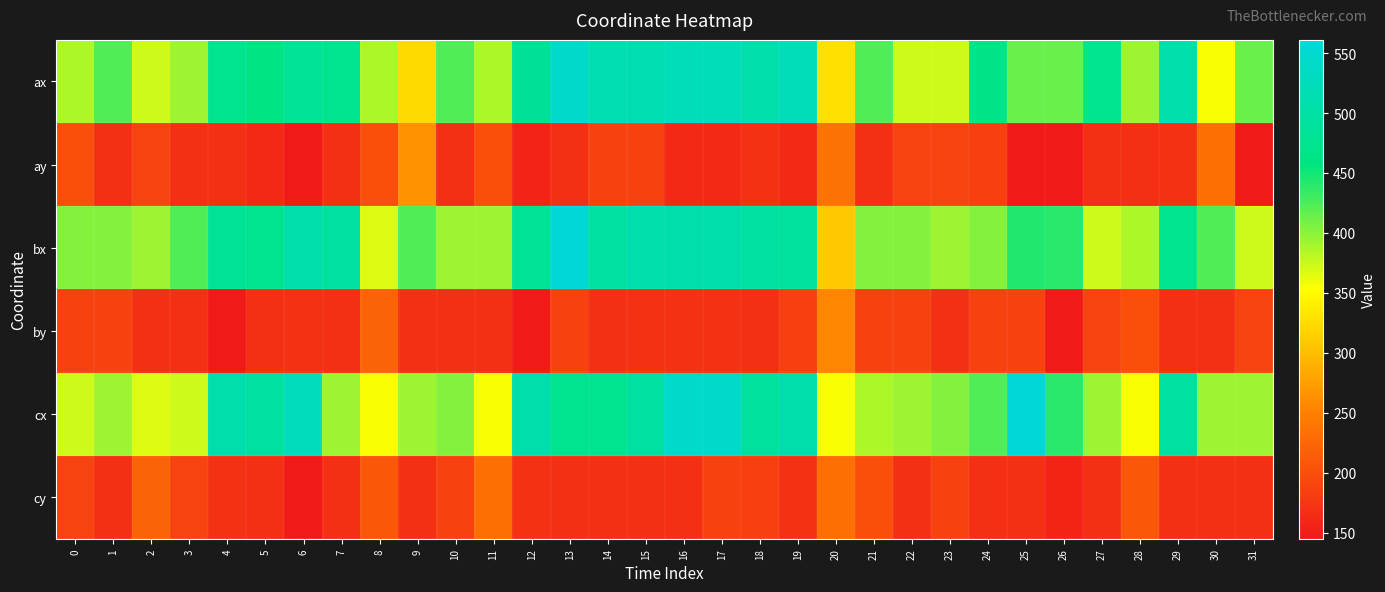

At which category does the chart reach its minimum across all series?

6